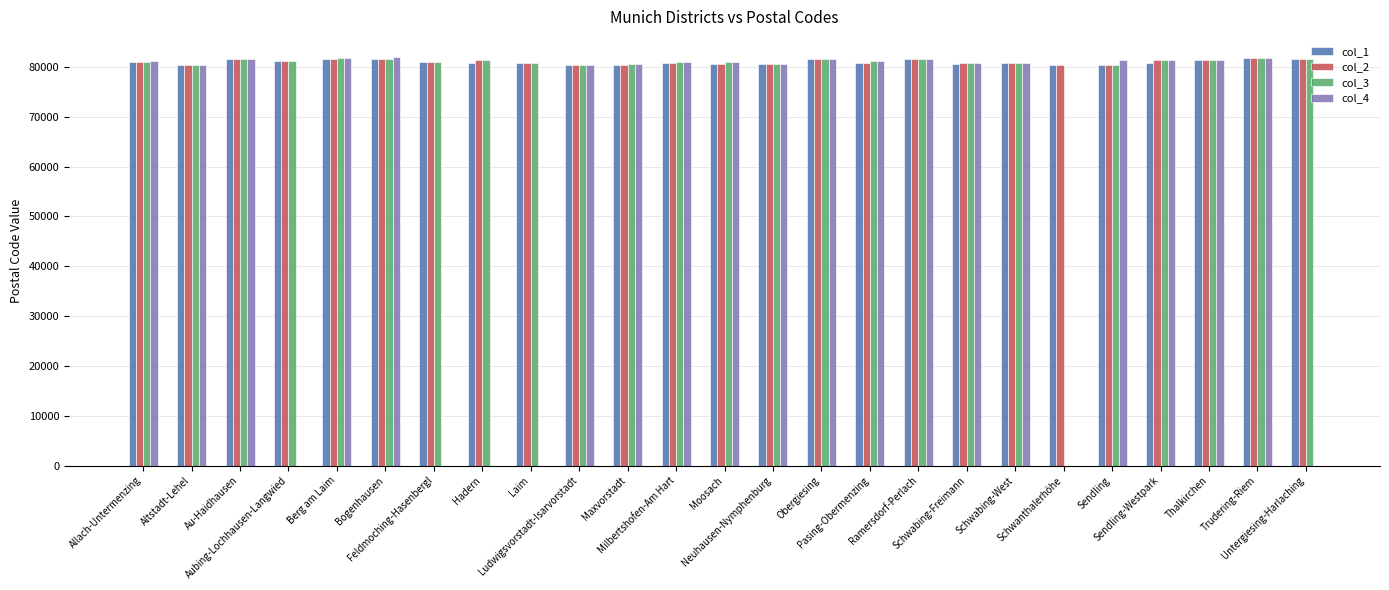

Are the bars grouped side by side (vs. stacked)?

Yes